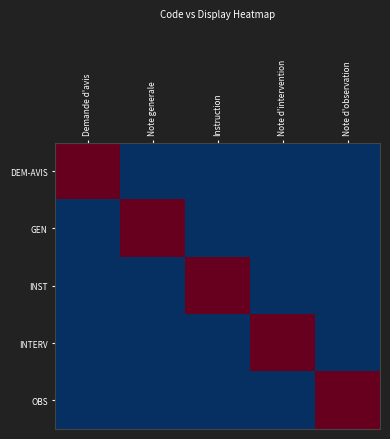

How many series are shown in this chart?

5